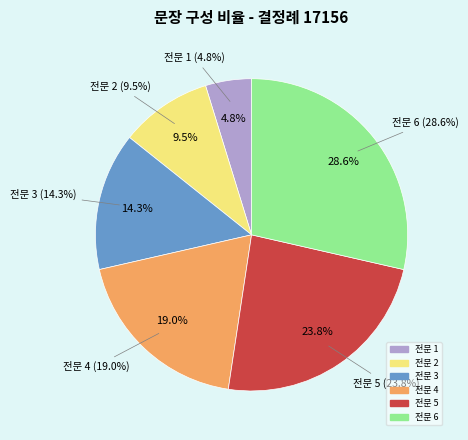

To the nearest percent, what is the average slice percentage?

17%